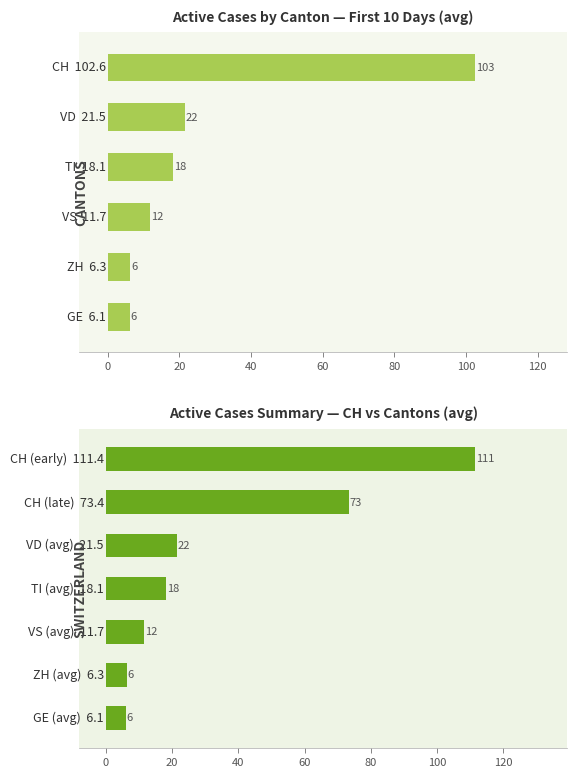

What is the average value of the GE series?

6